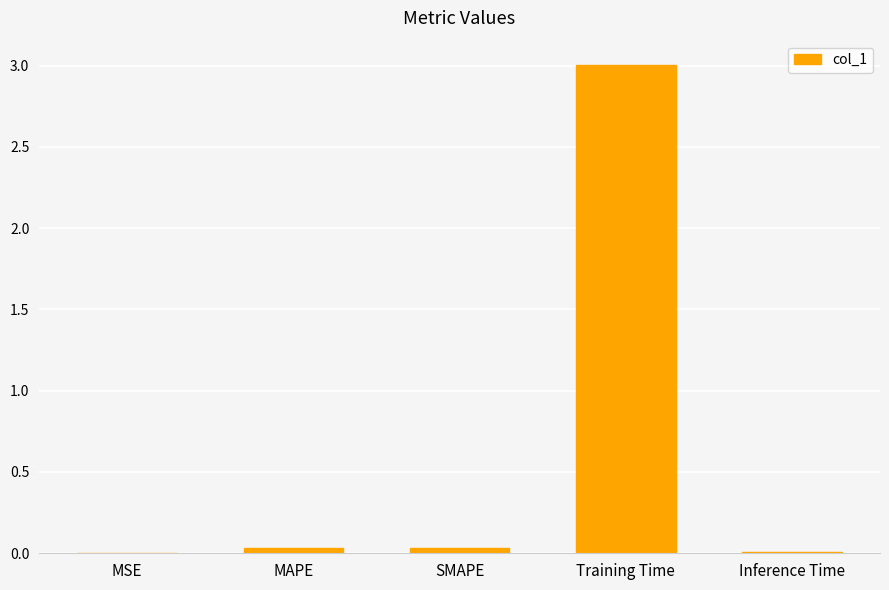

Which has a higher value, MSE or Training Time?

Training Time